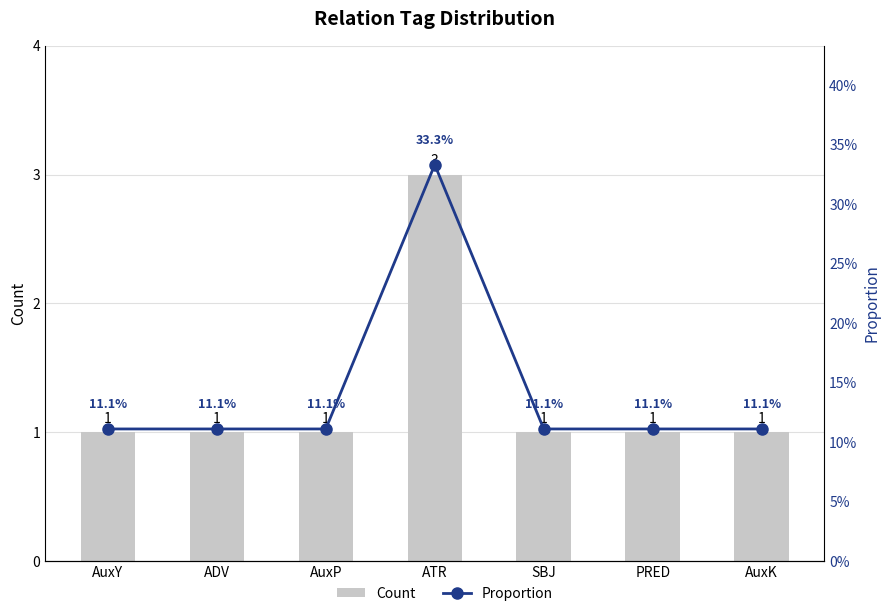

What is the average value of the Proportion series?

0.1